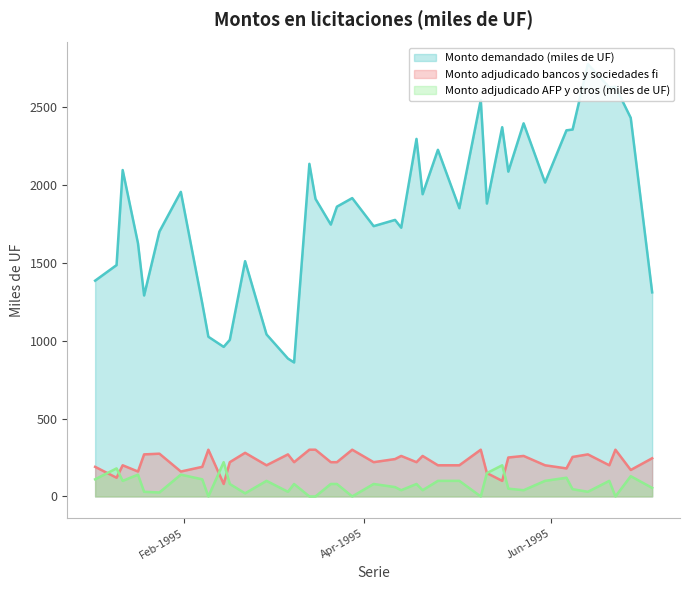

At which category does Monto adjudicado AFP y otros (miles de UF) reach its first local peak?

10-01-1995